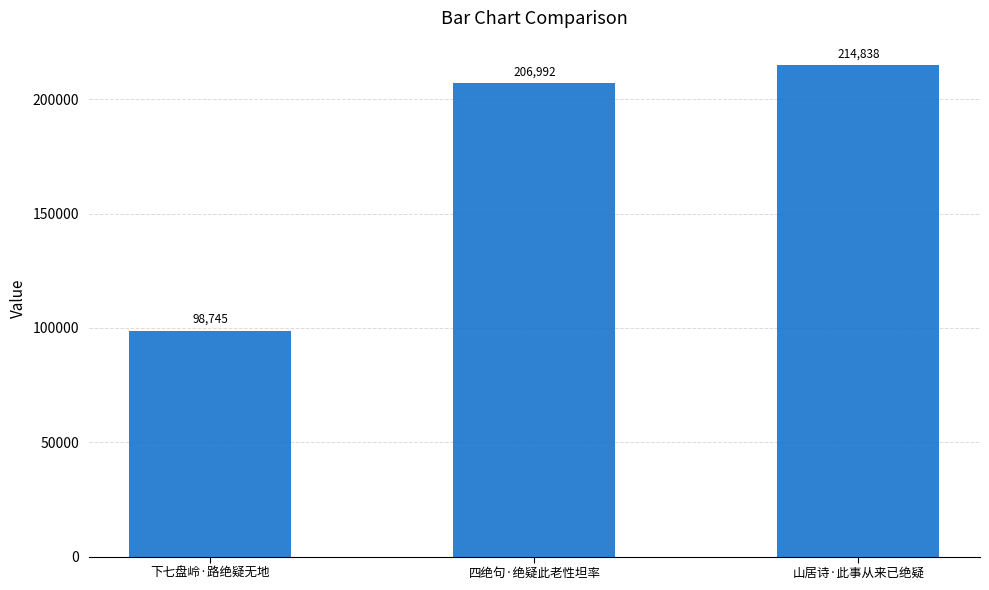

The value at 四绝句·绝疑此老性坦率 is 206992. True or false?

True